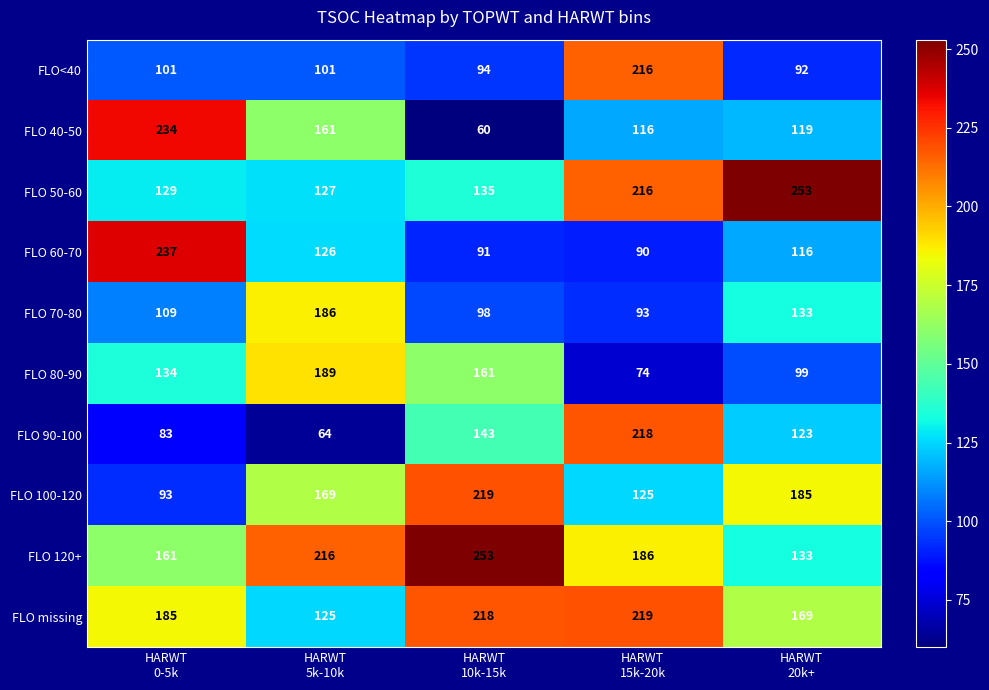

Which series has the largest total across all categories?

FLO 120+